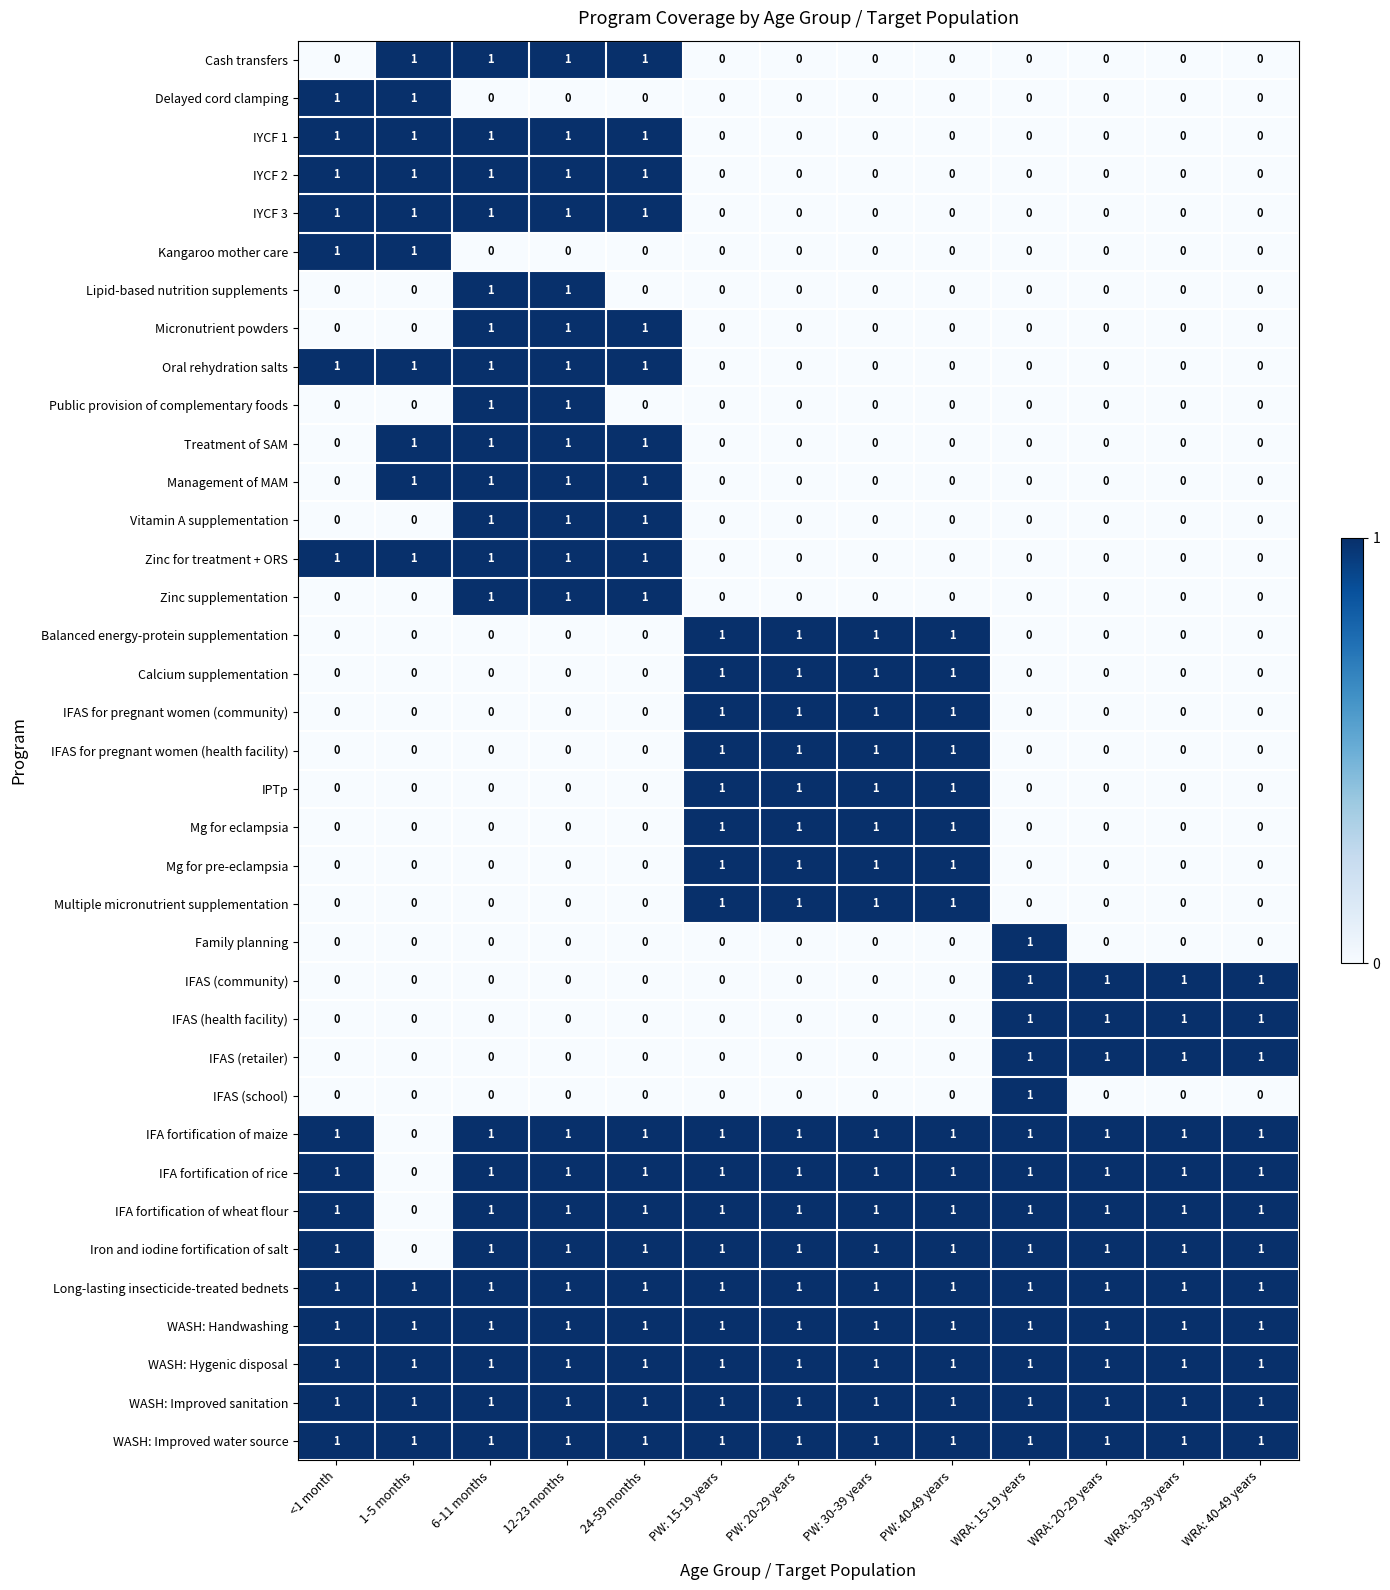

The value of Micronutrient powders at PW: 15-19 years is 0. True or false?

True